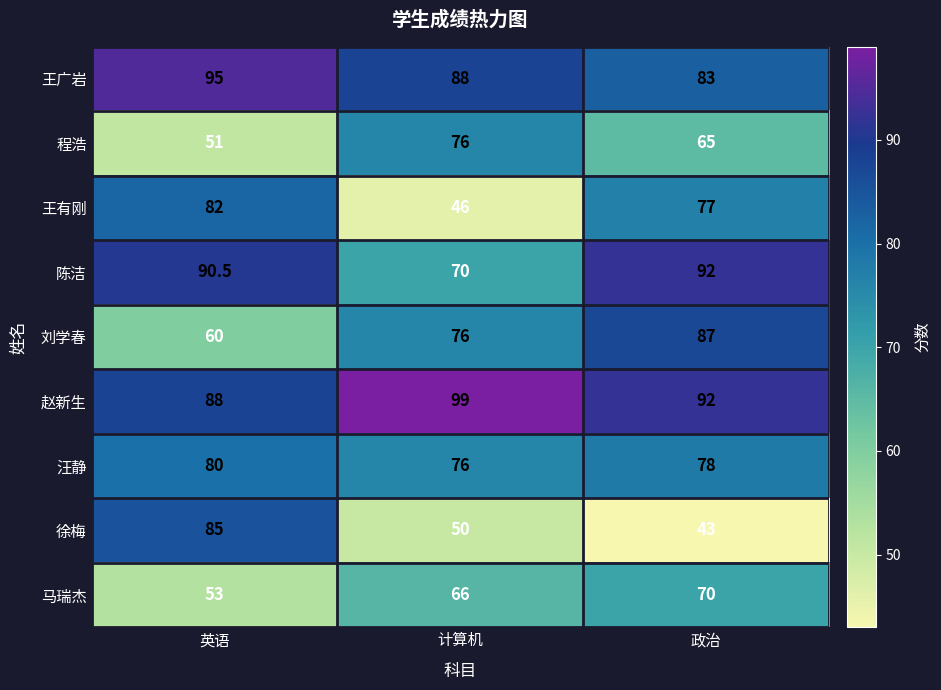

What is the difference between the maximum and minimum values in the 刘学春 series?

27.0